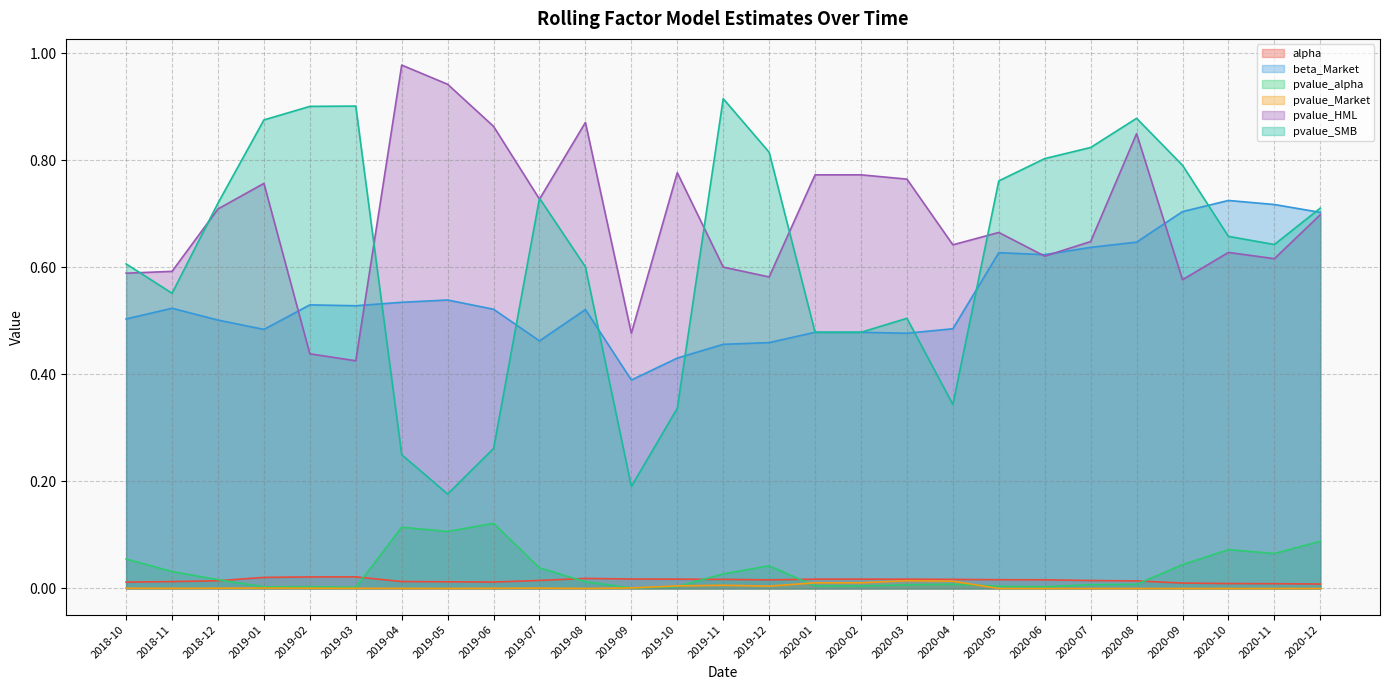

What is the sum of the pvalue_SMB values at 2018-11 and 2020-09?

1.3